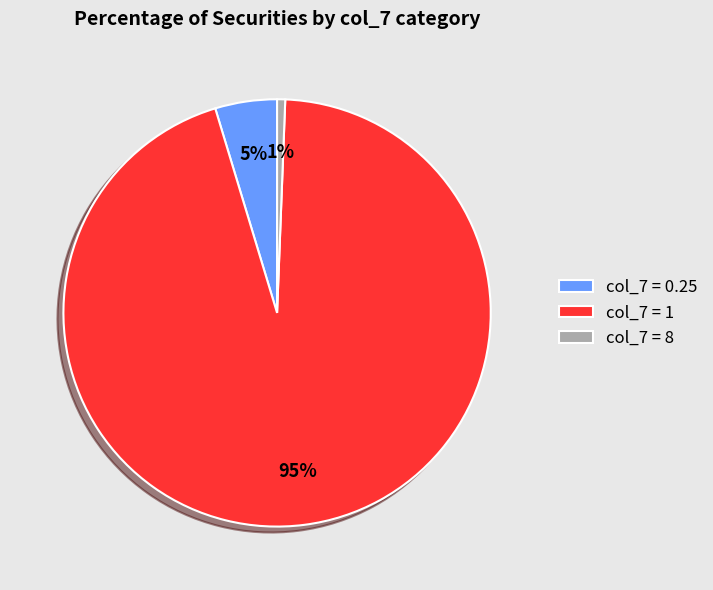

How many segments does this pie chart have?

3